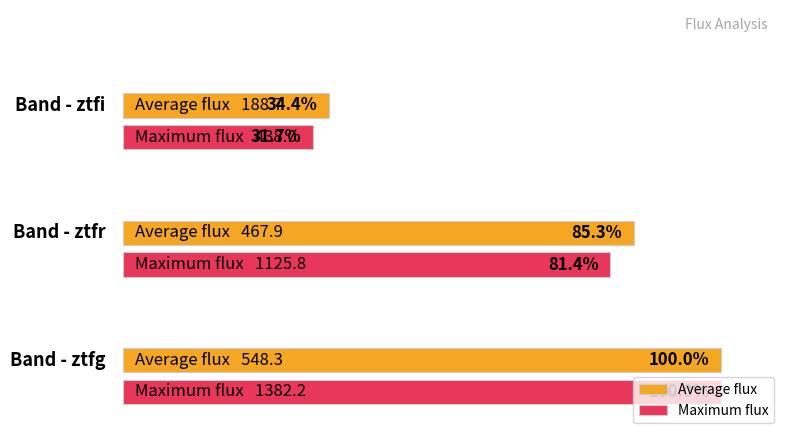

Is the value of Average flux at 0 greater than the value of Maximum flux at 0?

No